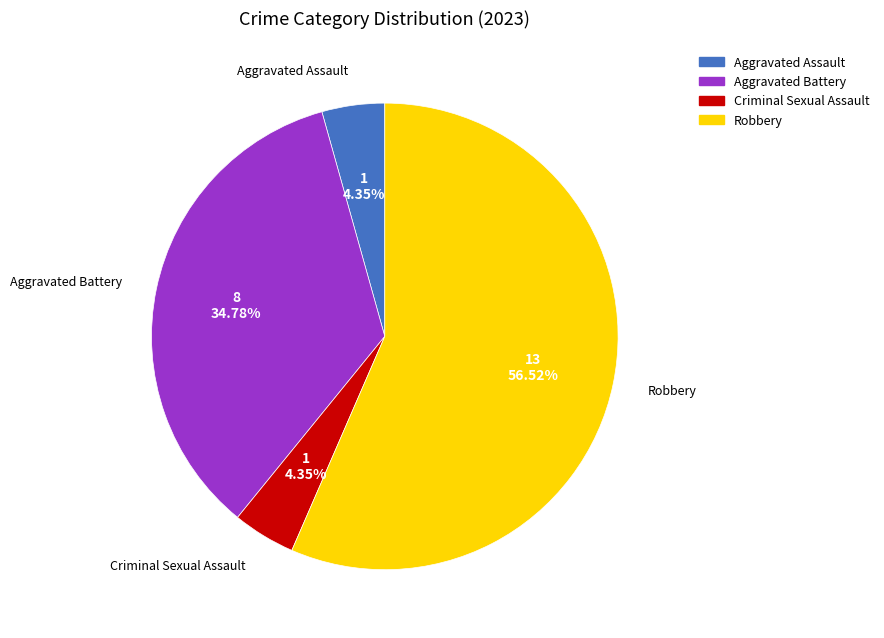

Is Criminal Sexual Assault the majority of the pie?

No